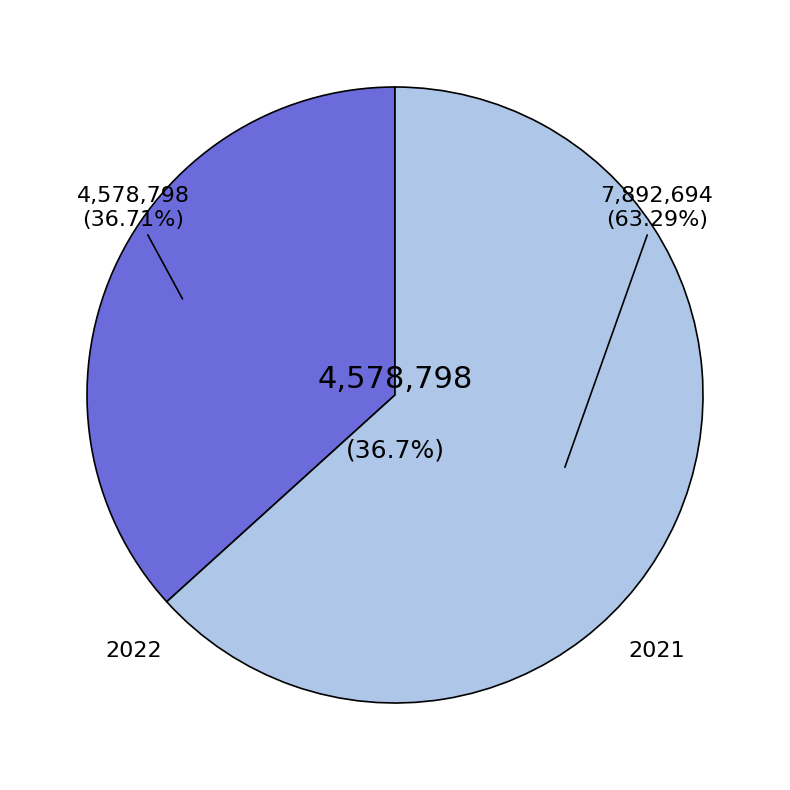

How much of the chart is everything except 2022?

63.3%